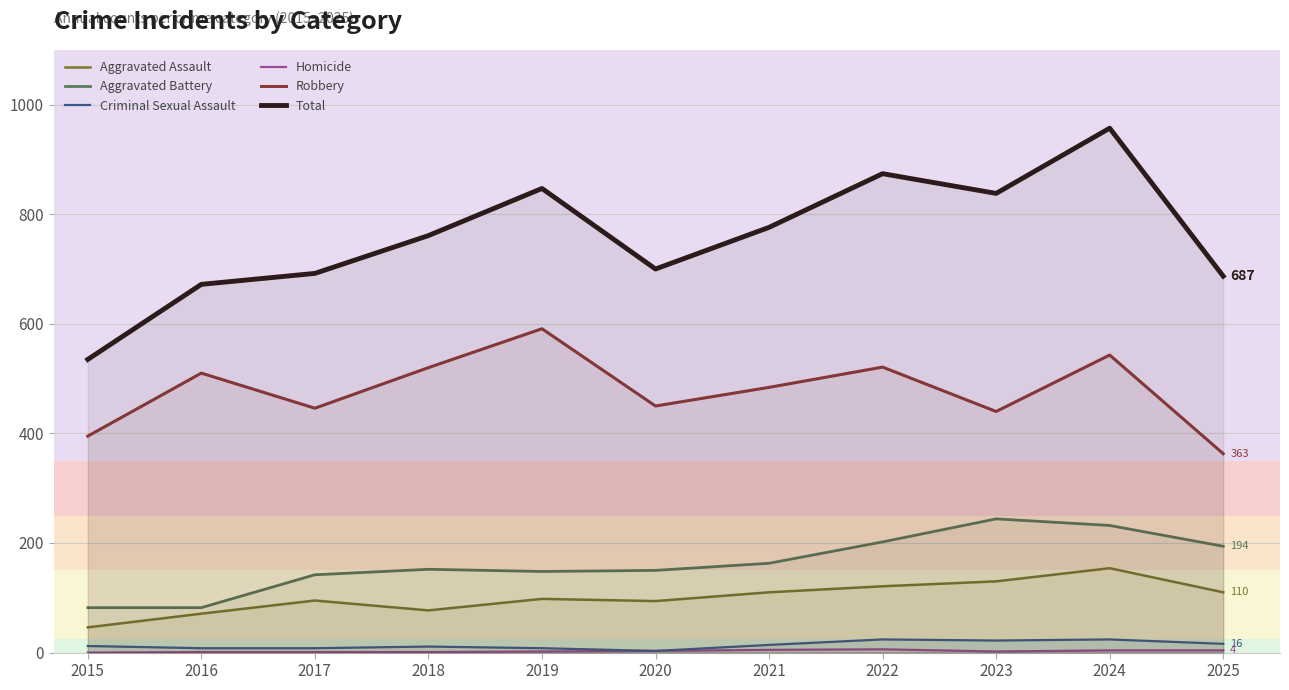

Is this an area chart (filled region under the line)?

No